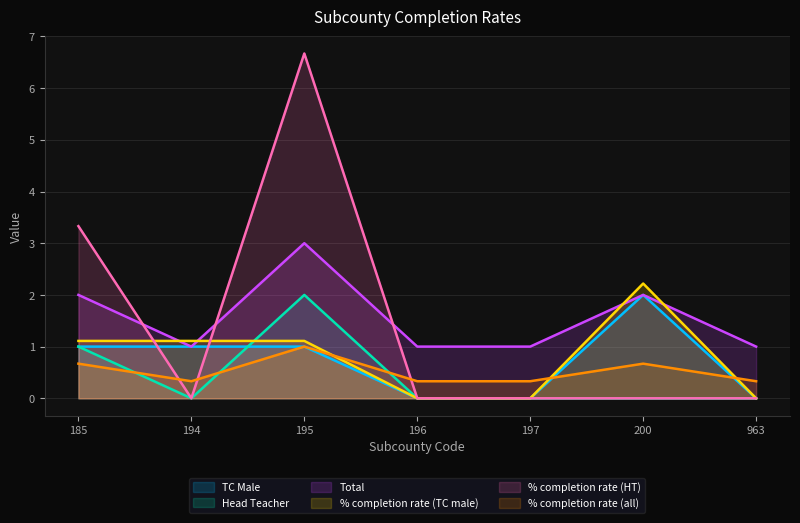

What is the value of the % completion rate (all) point at the 4th from the left?

0.3